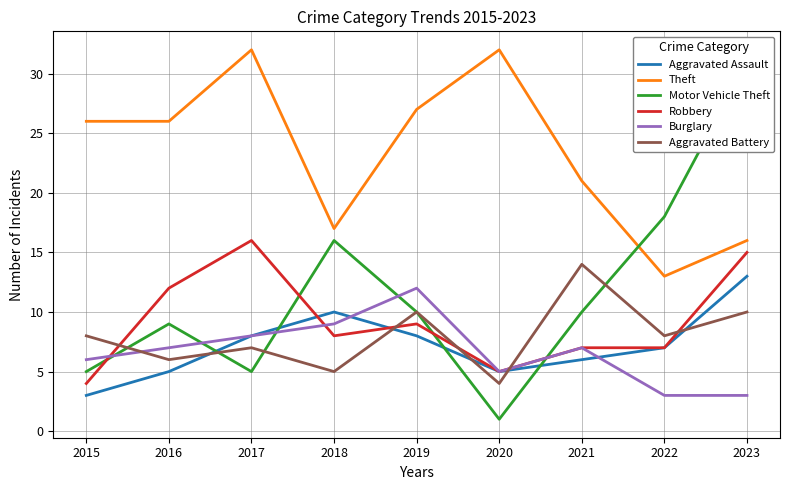

What is the value of the Aggravated Battery point at the 7th from the left?

14